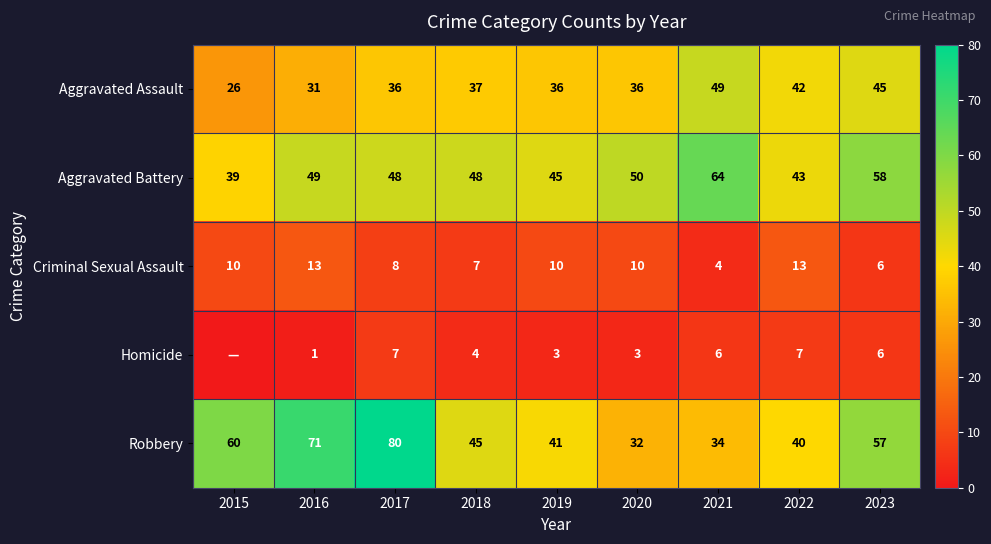

At how many categories does at least one series exceed 42?

9